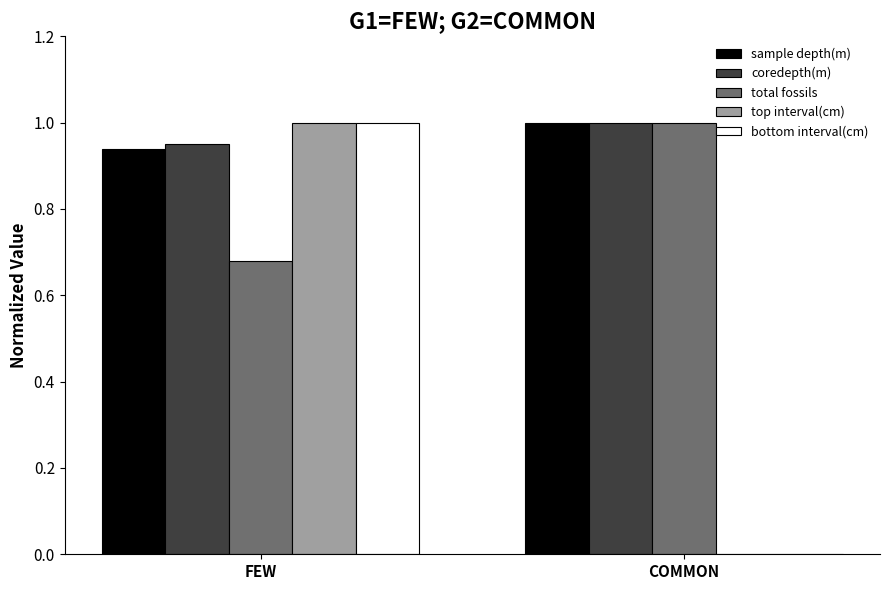

What is the sum of the total fossils values at COMMON and FEW?

1.7